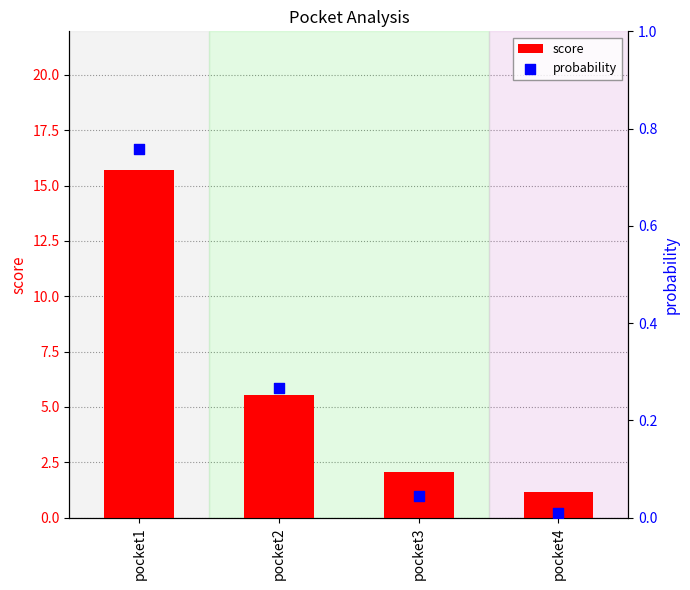

Which series contains the lowest Y value?

probability